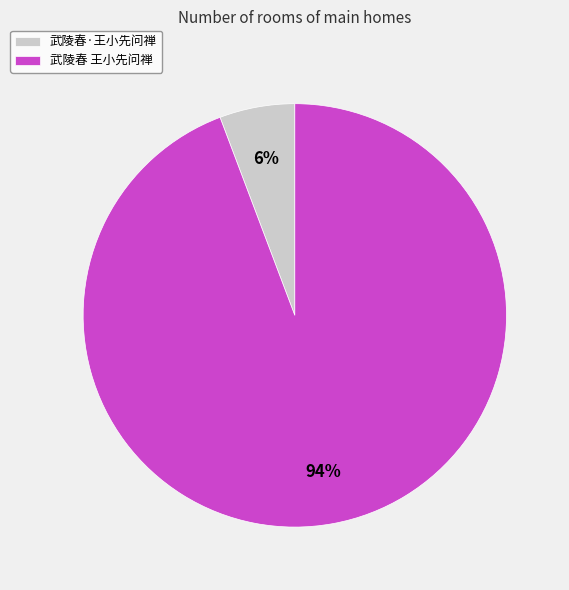

Between 武陵春 王小先问禅 and 武陵春·王小先问禅, which is larger?

武陵春 王小先问禅